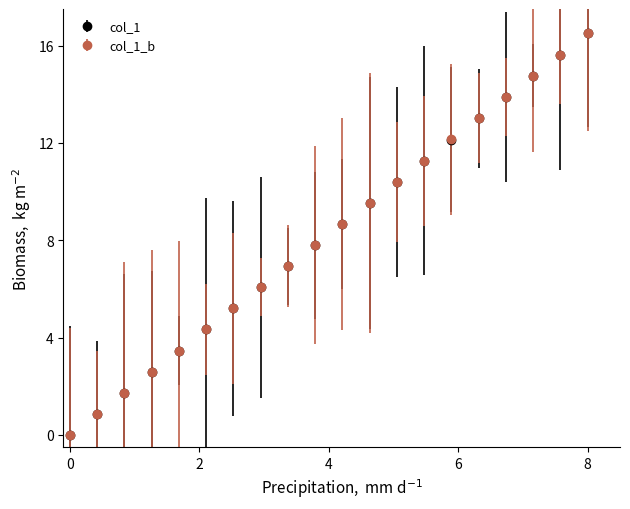

What is the highest value of the col_1_b series?

16.5